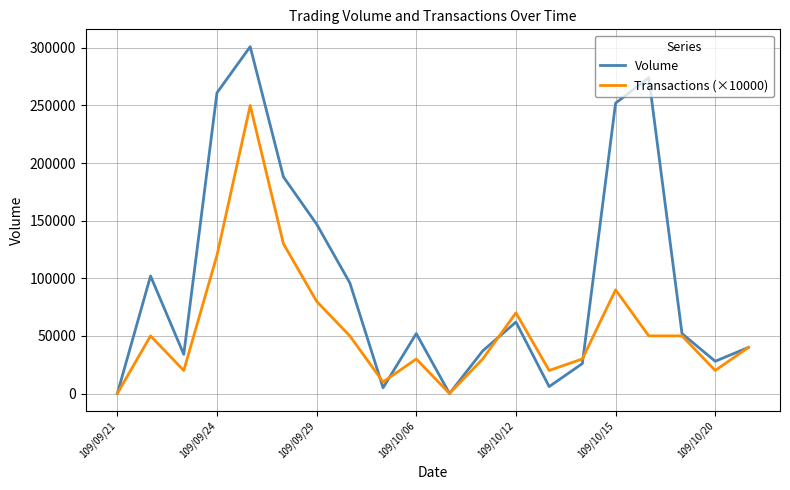

What is the maximum value for Volume?

301000